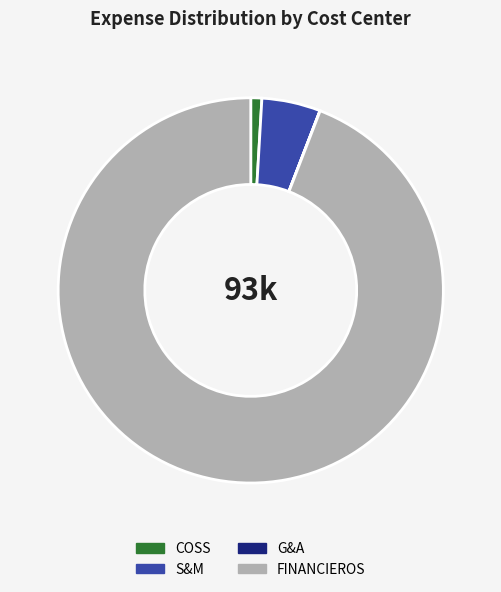

Is there a majority slice in this chart?

Yes